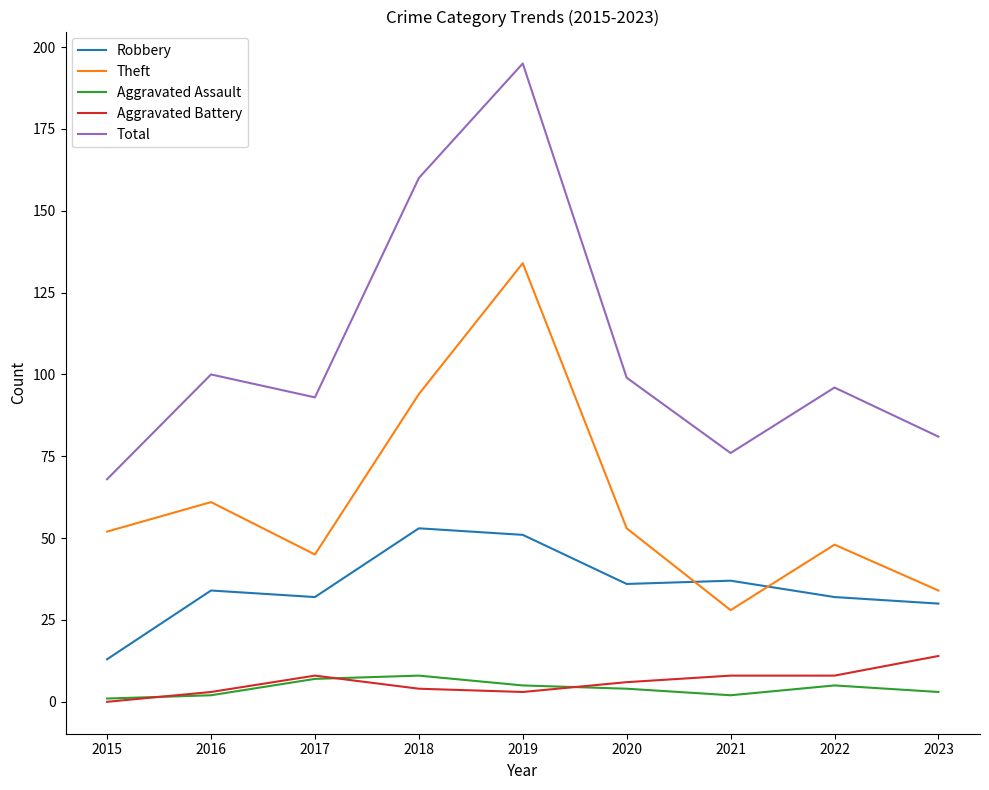

What is the difference between the second highest and second lowest values in the Theft series?

60